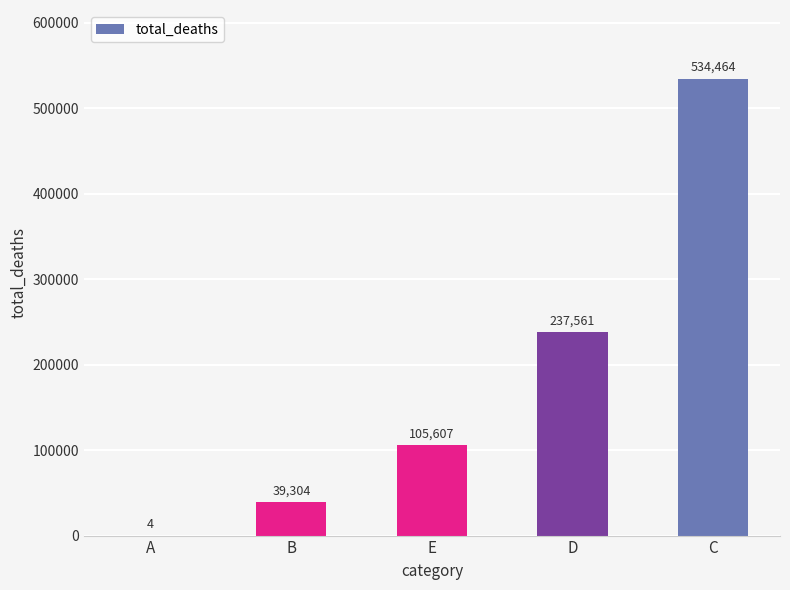

Is it true that the value at D is 237561?

True